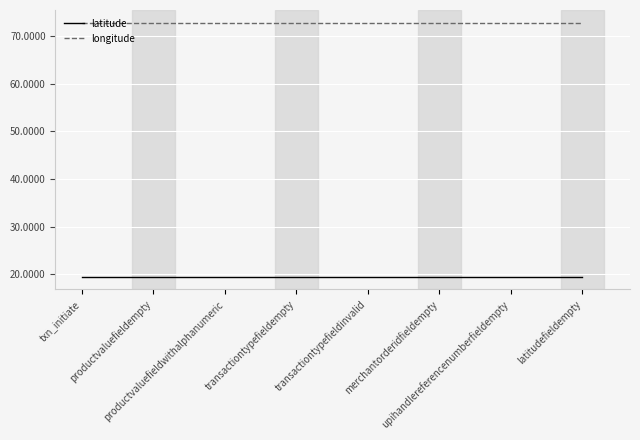

What is the smallest value displayed?

19.5